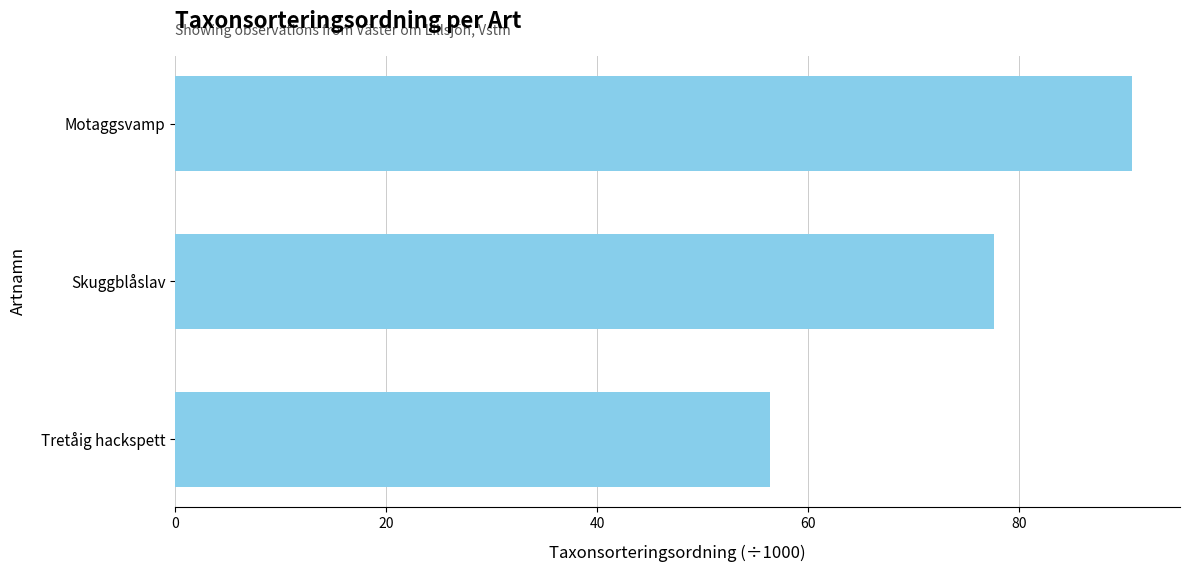

What is the maximum value shown in the chart?

90.7